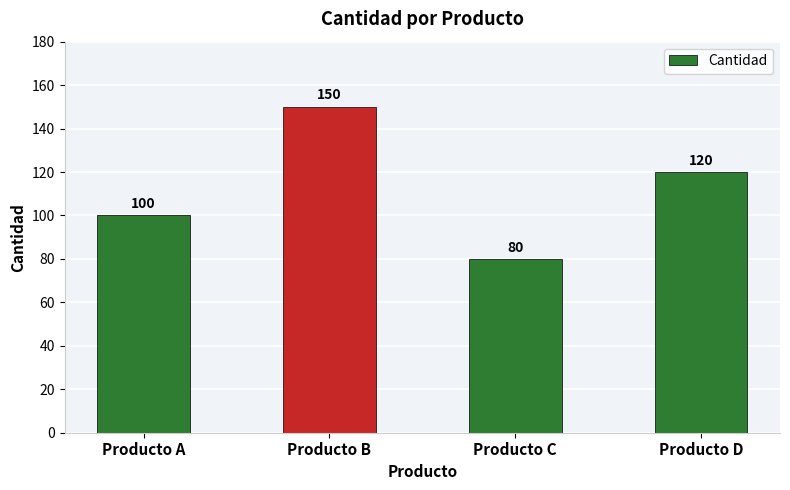

Which category has the lowest value across all series?

Producto C